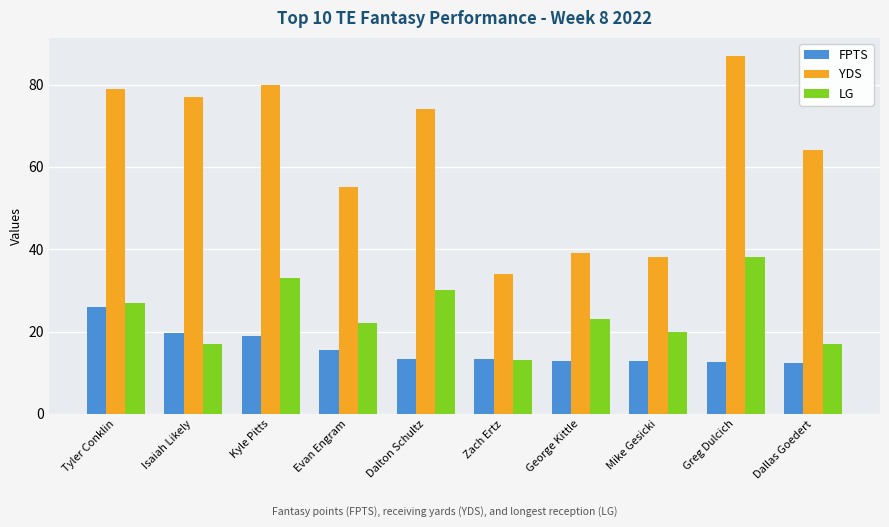

Which series has the largest range (max minus min)?

YDS